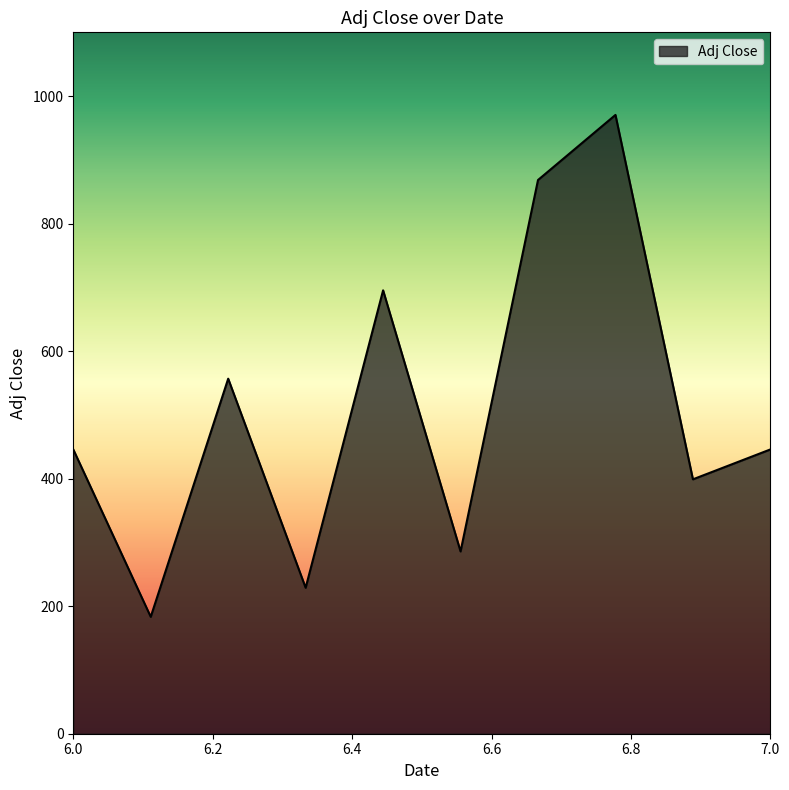

What is the minimum value shown in the chart?

183.3